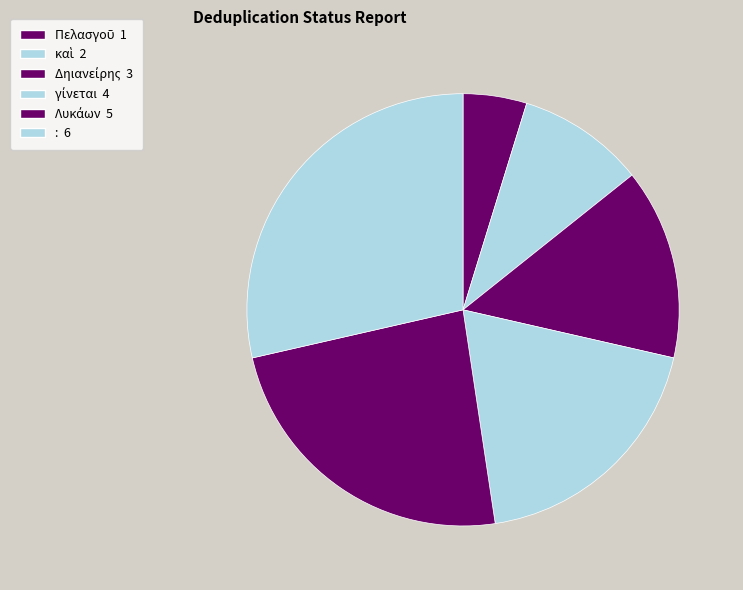

True or false: γίνεται accounts for 19% of the total.

True